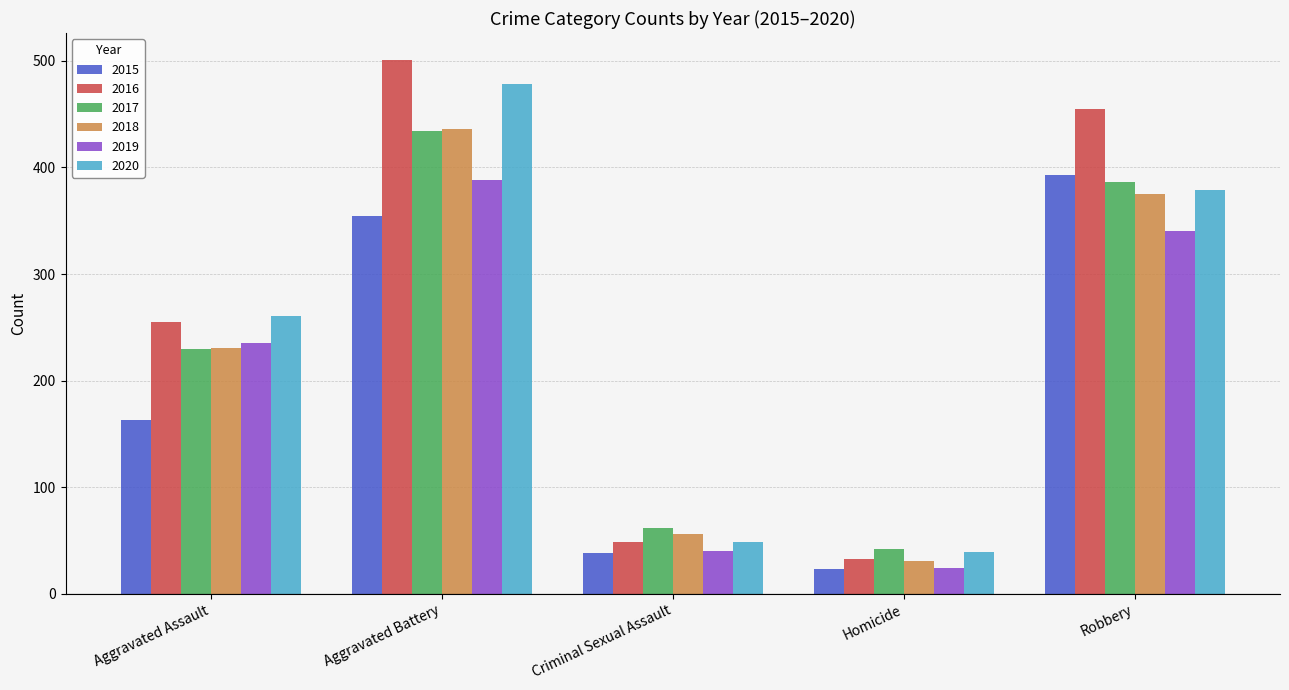

What is the value of the 2019 bar at the 2nd from the left?

388